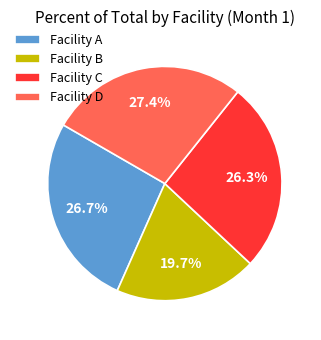

To the nearest percent, what is the difference between the largest and smallest slice percentages?

8%